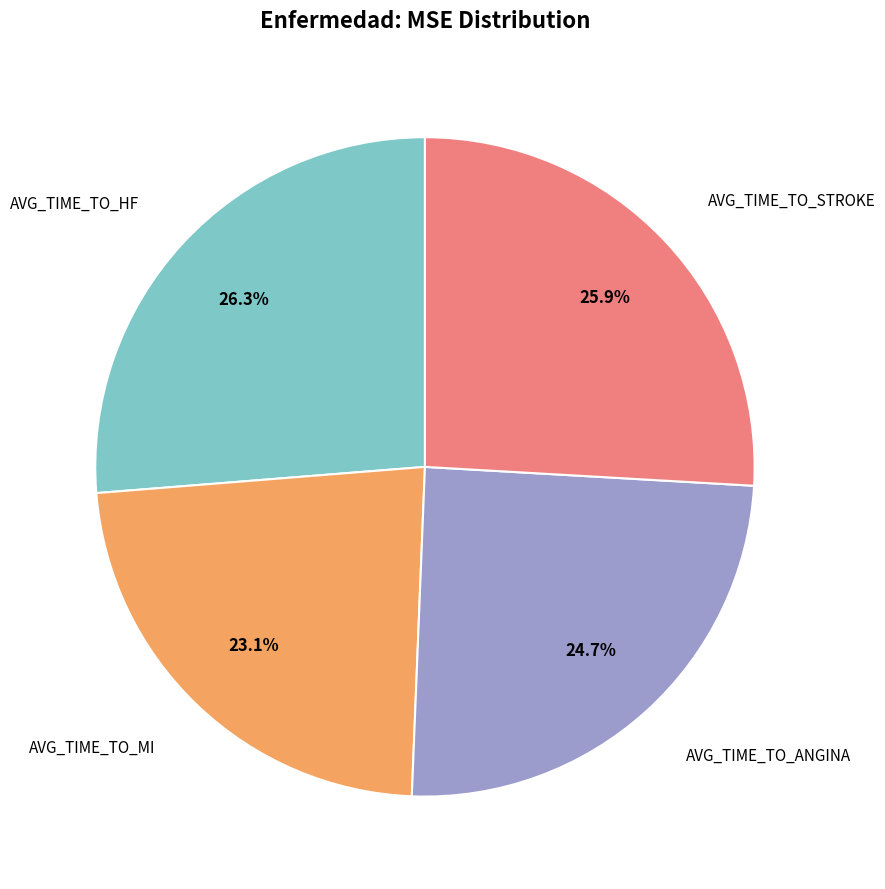

Does any single category account for the majority?

No